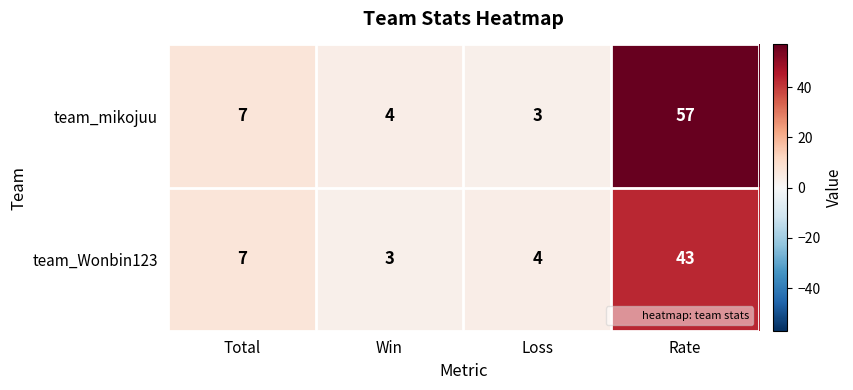

True or false: team_Wonbin123 has a value of 6 at Loss.

False